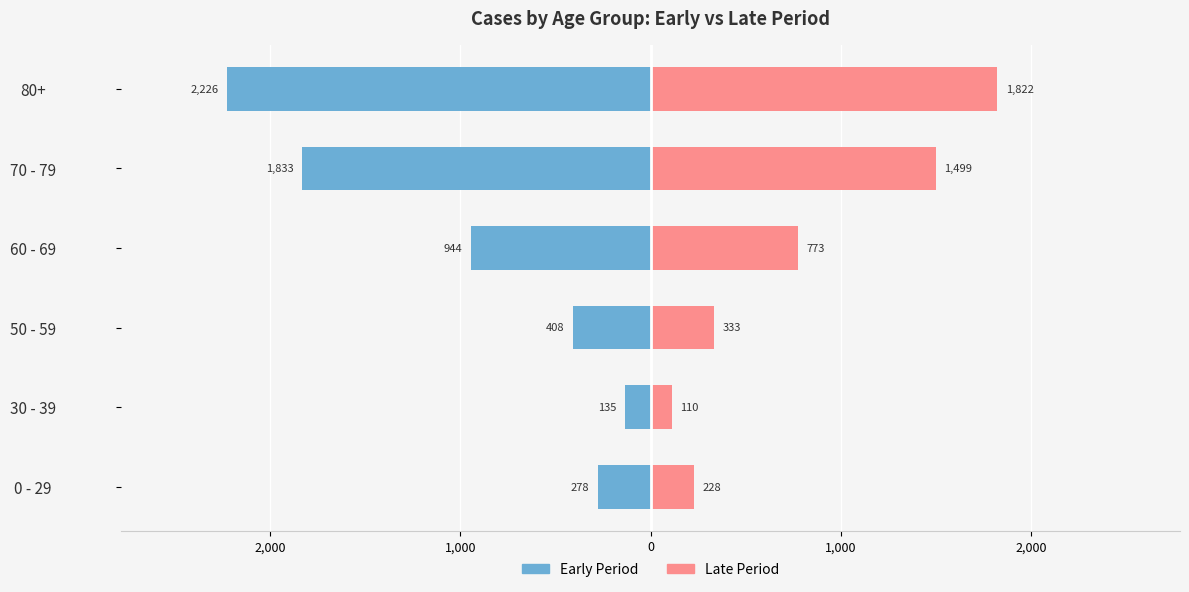

What is the difference between the maximum and minimum values in the Late Period series?

1711.4